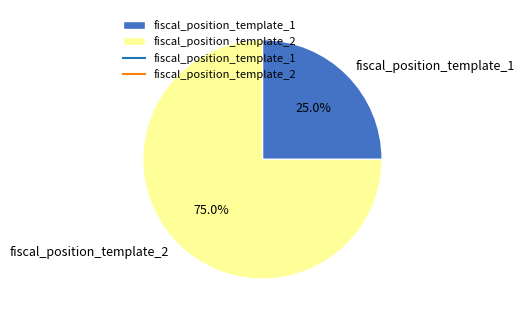

Count the number of slices in the pie.

2